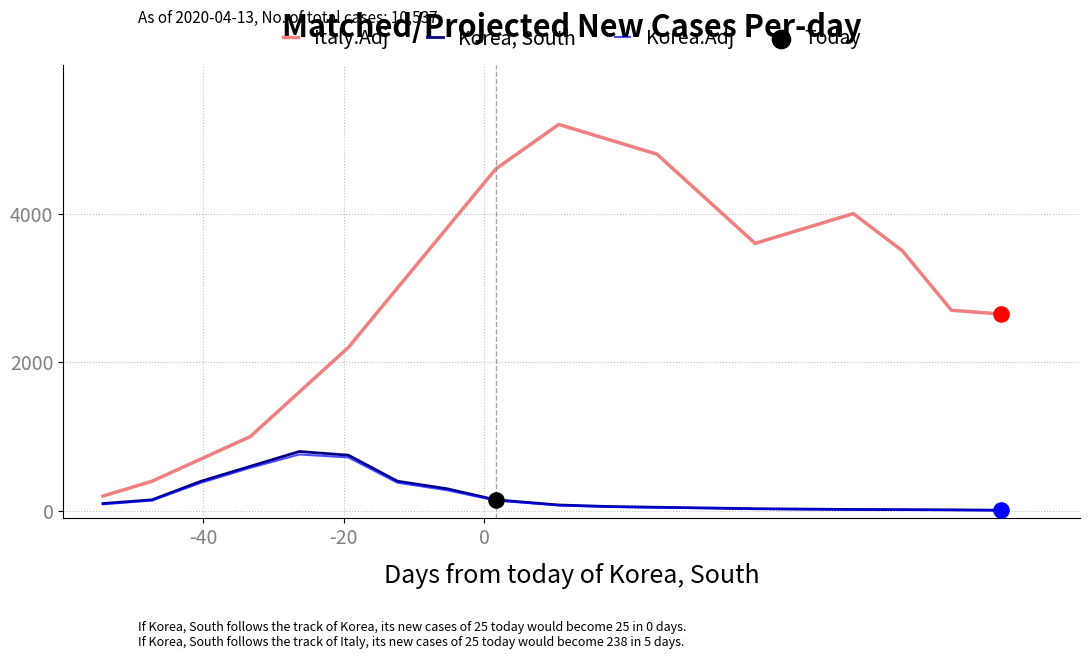

At how many categories does at least one series exceed 886?

16